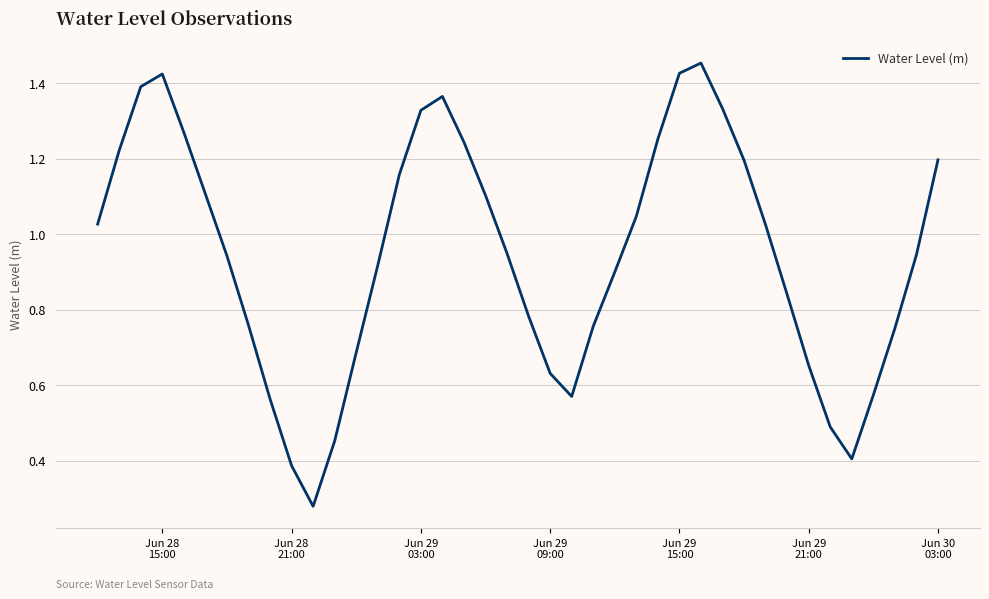

How many series are shown in this chart?

1